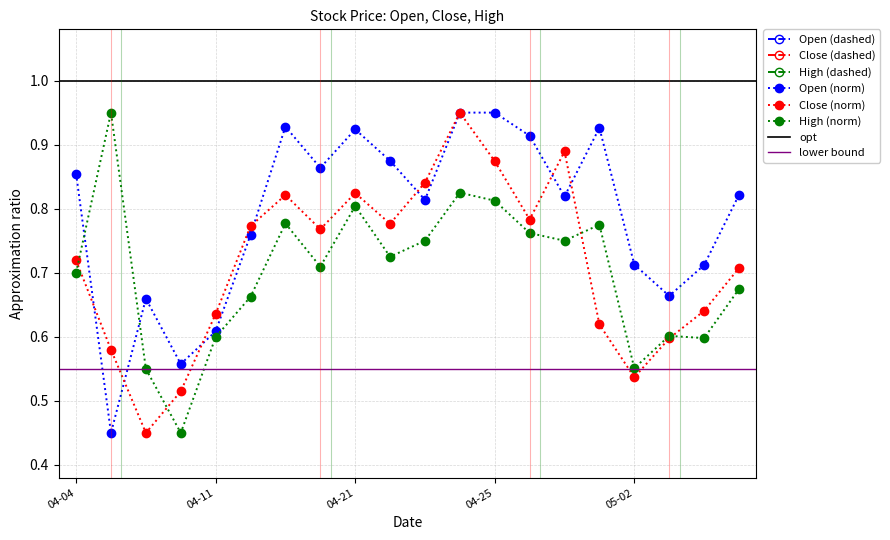

Count the Open (norm) values in the range 0 to 1.

20